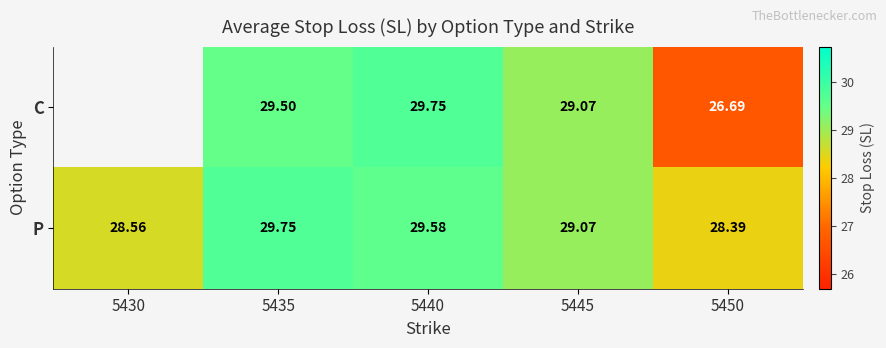

True or false: P has a value of 46.6 at 5445.

False